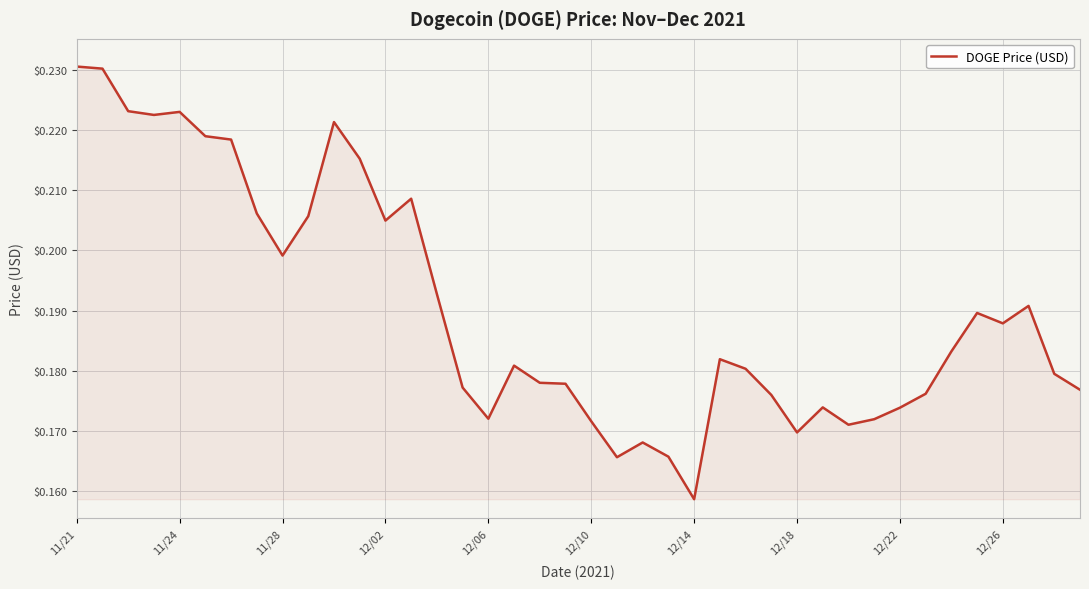

Does the chart display data point markers on the line(s)?

No